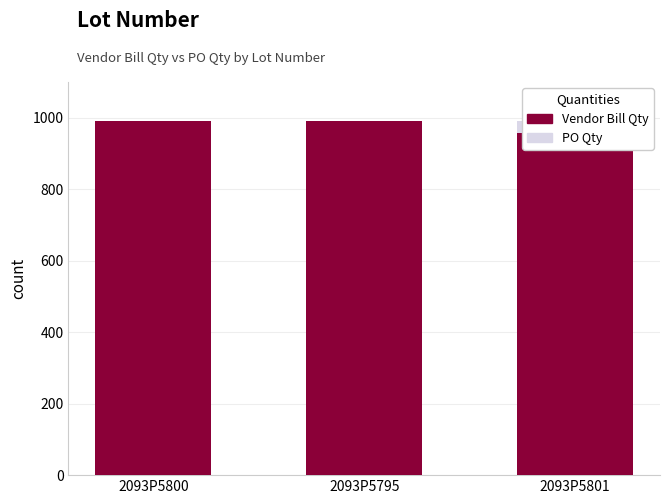

What are all the series names shown in the legend?

PO Qty, Vendor Bill Qty